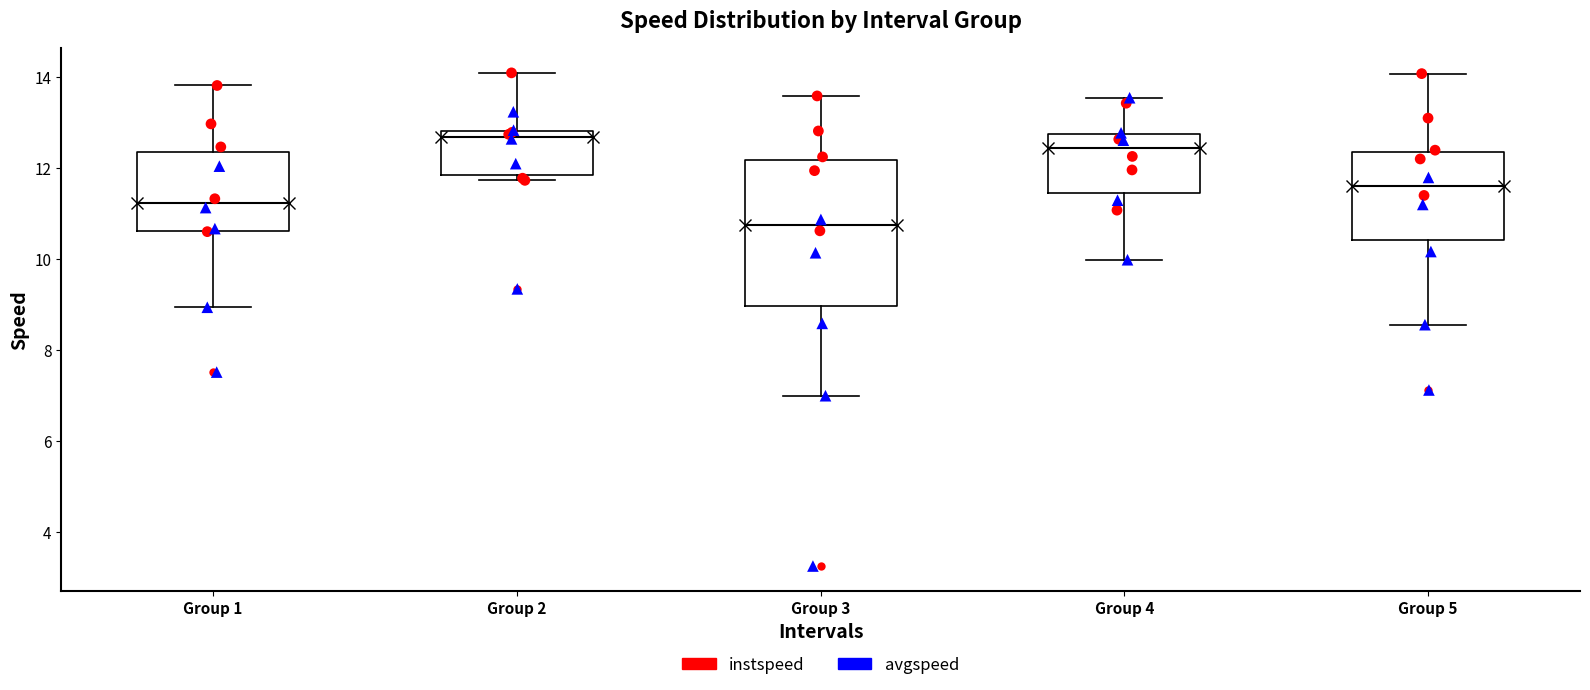

Reading left to right, read every box against the y-axis: the position of its median line, the range the box covers, and the ends of its whiskers. The values are not printed on the chart, so give them approximately, as read against the axis.

Group 1: median 11.2, box 10.6 to 12.4, whiskers 9.0 to 13.8
Group 2: median 12.6, box 11.8 to 12.8, whiskers 11.8 (just below the box's lower edge) to 14.0
Group 3: median 10.8, box 9.0 to 12.2, whiskers 7.0 to 13.6
Group 4: median 12.4, box 11.4 to 12.8, whiskers 10.0 to 13.6
Group 5: median 11.6, box 10.4 to 12.4, whiskers 8.6 to 14.0